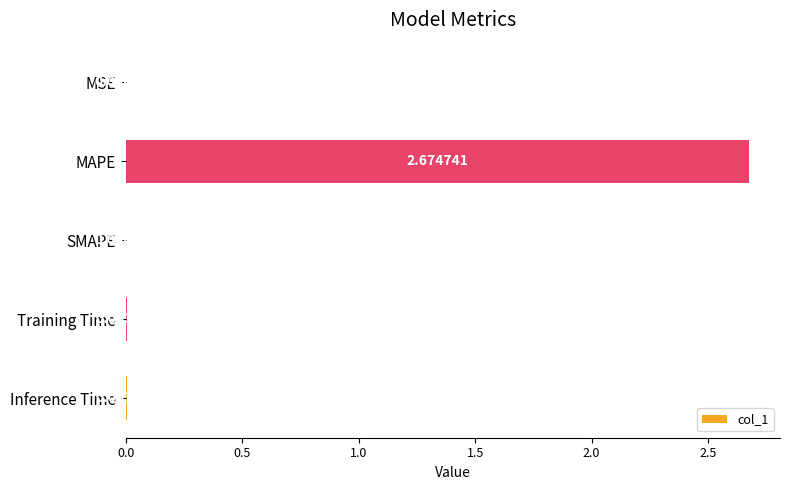

At which label is the value closest to 1?

Inference Time